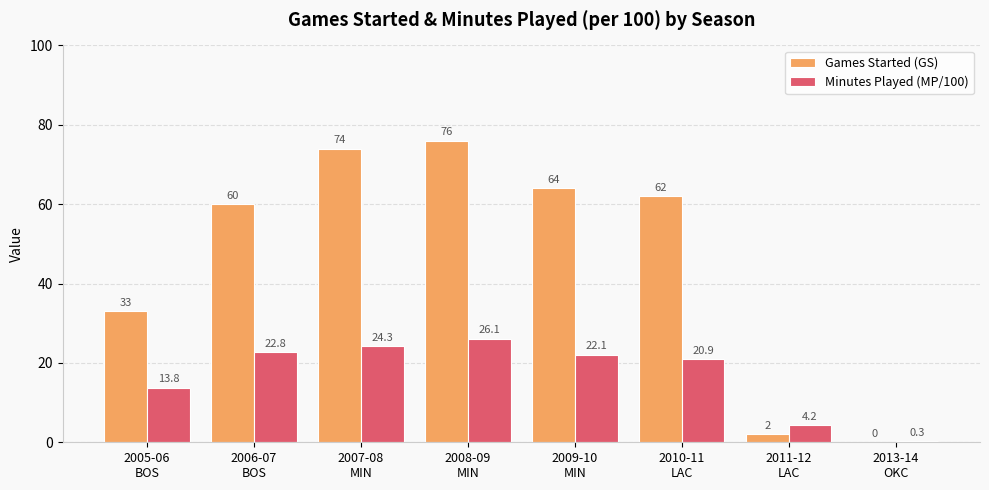

What is the difference between the Minutes Played (MP/100) values at 2007-08
MIN and 2011-12
LAC?

20.1